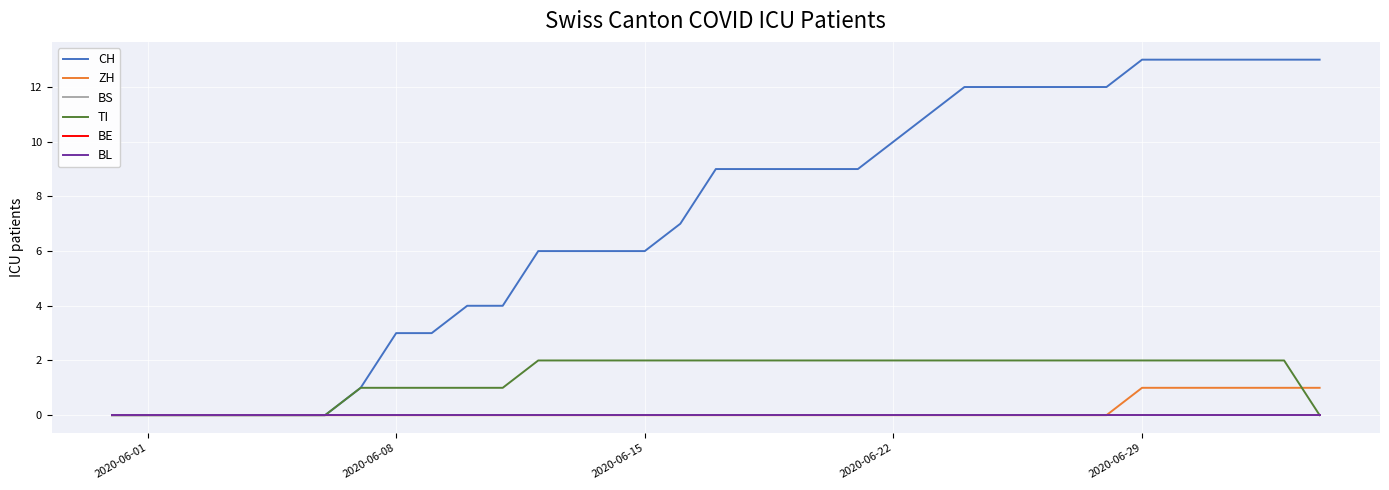

True or false: BS has more than 2 interior local peaks.

False